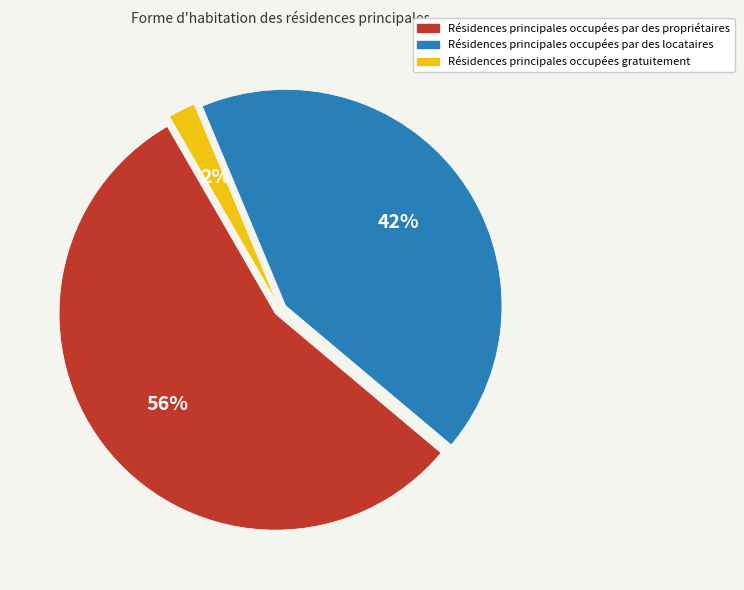

Is there any slice that represents more than half of the pie?

Yes